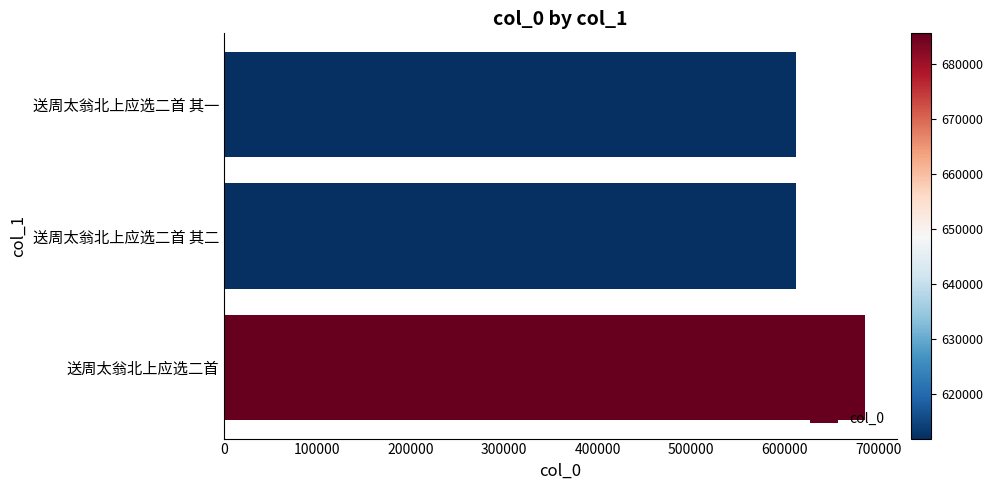

Are the bars grouped side by side (vs. stacked)?

No